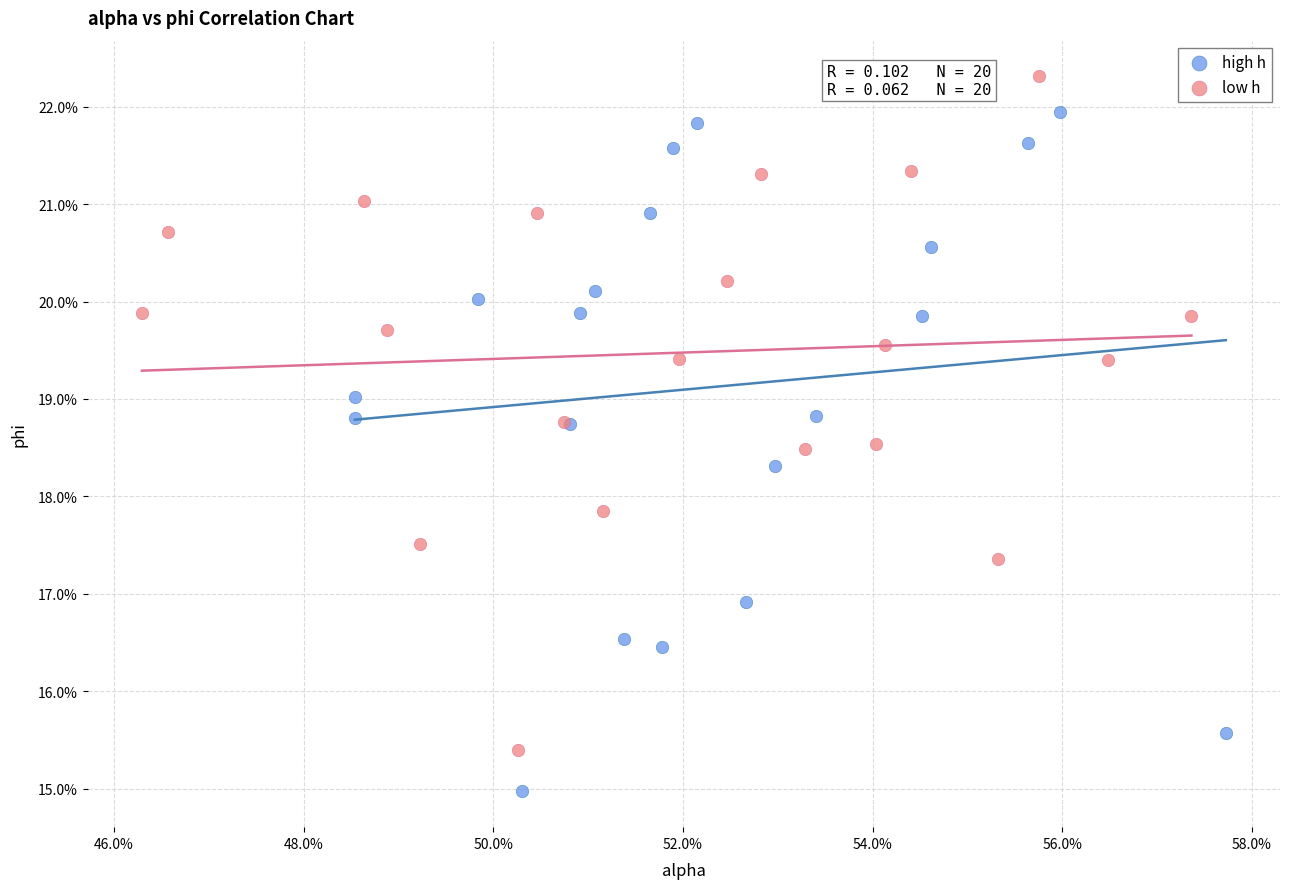

What are all the series names shown in the legend?

high h, low h